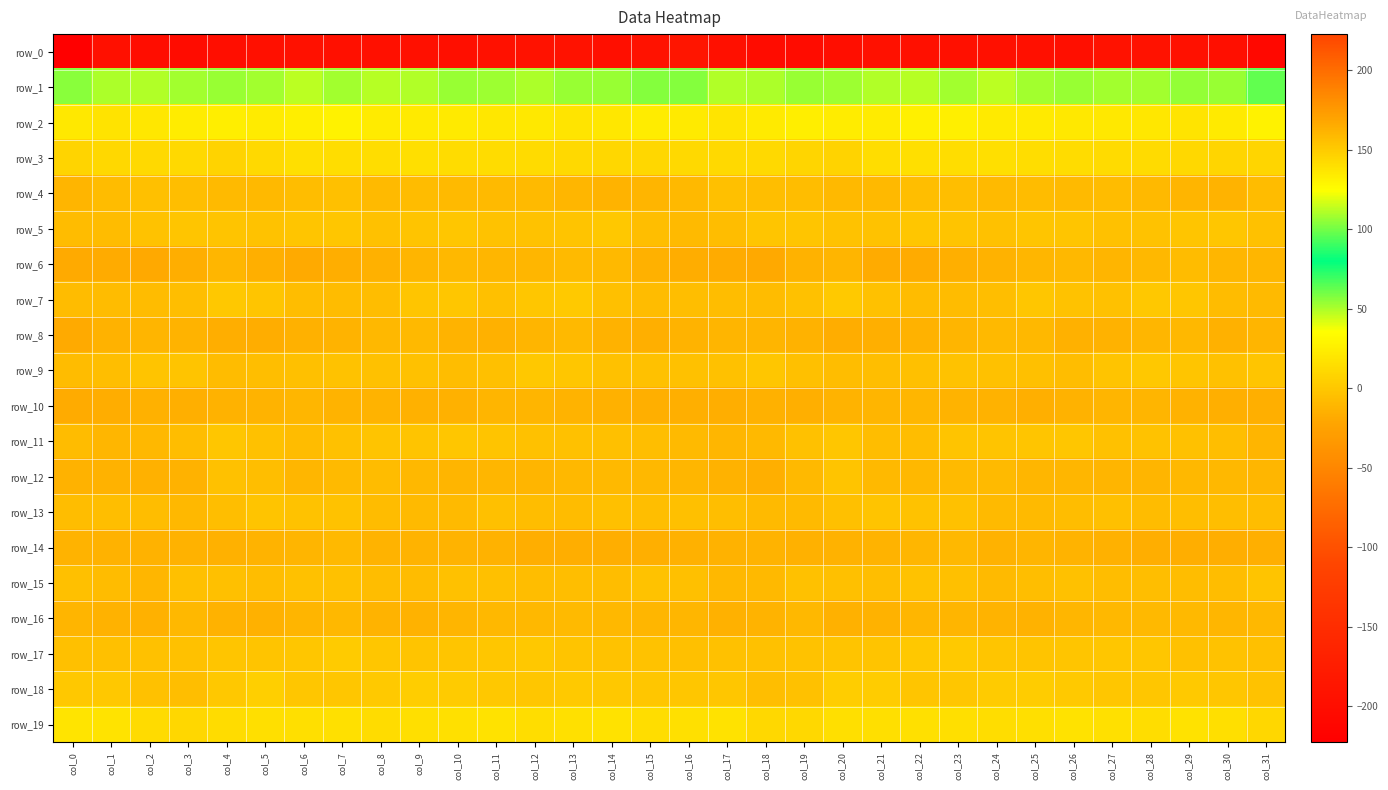

True or false: row_8 has a value of -5.4 at col_12.

False